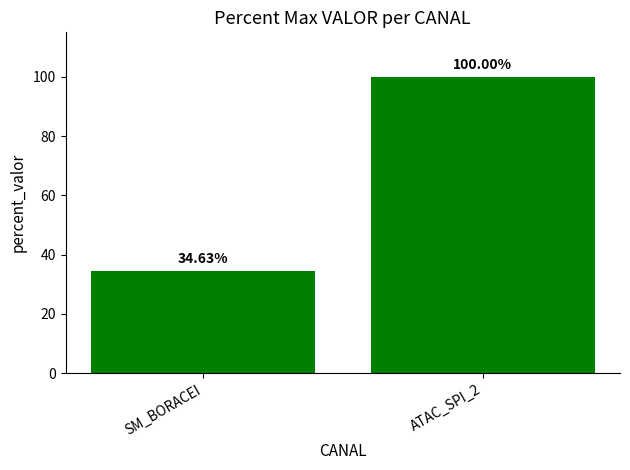

At which label is the value closest to 67?

SM_BORACEI